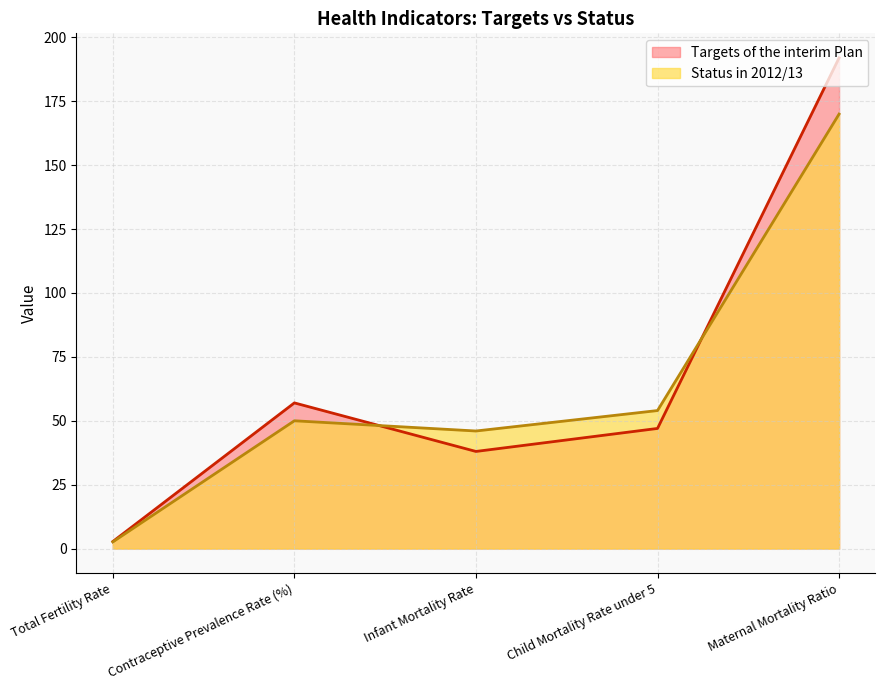

What is the difference between the highest and lowest values at Maternal Mortality Ratio?

22.0